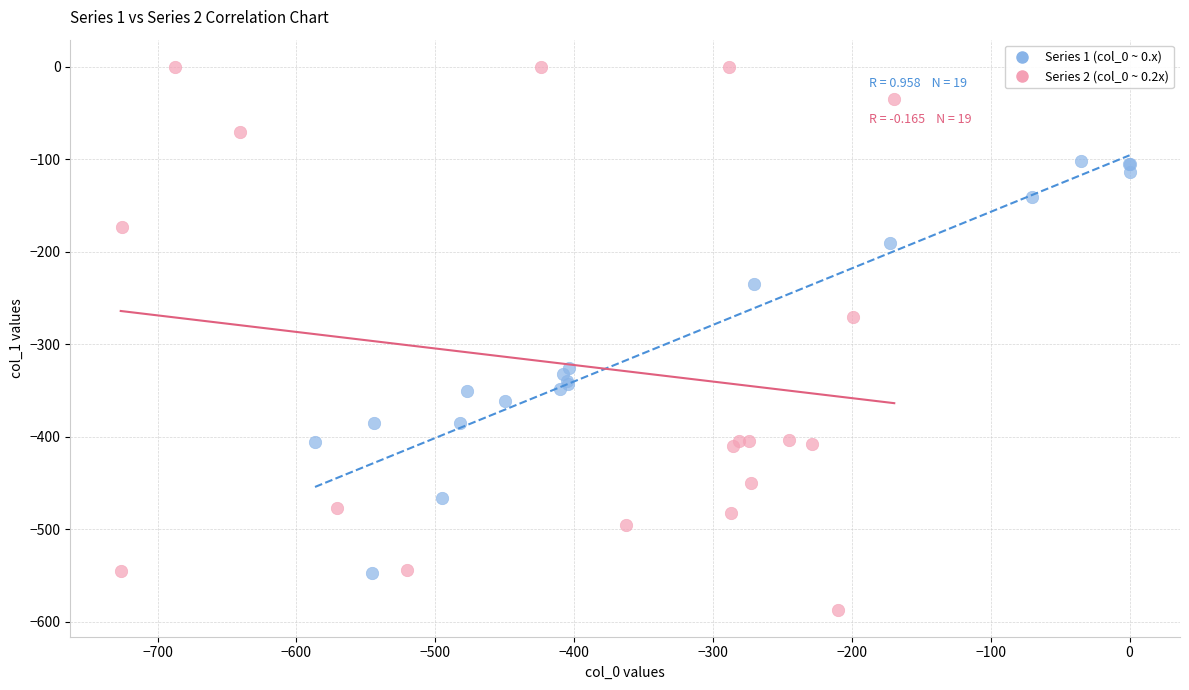

Which series contains the highest Y value?

Series 2 (col_0 ~ 0.2x)